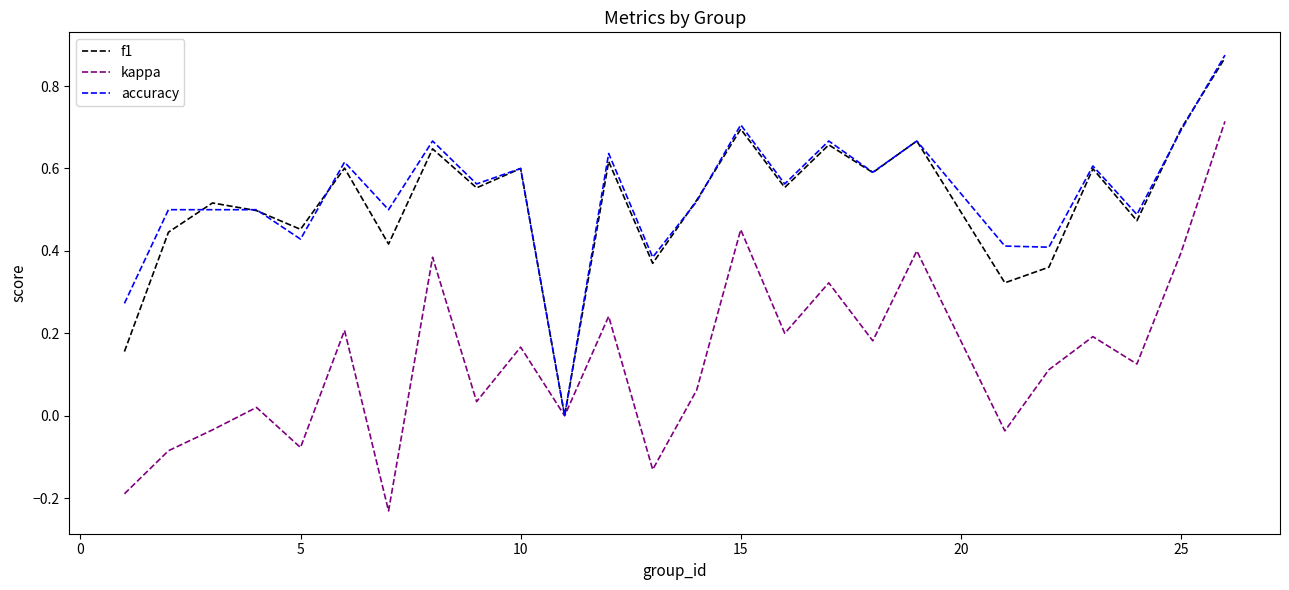

How many lines are shown in the chart?

3